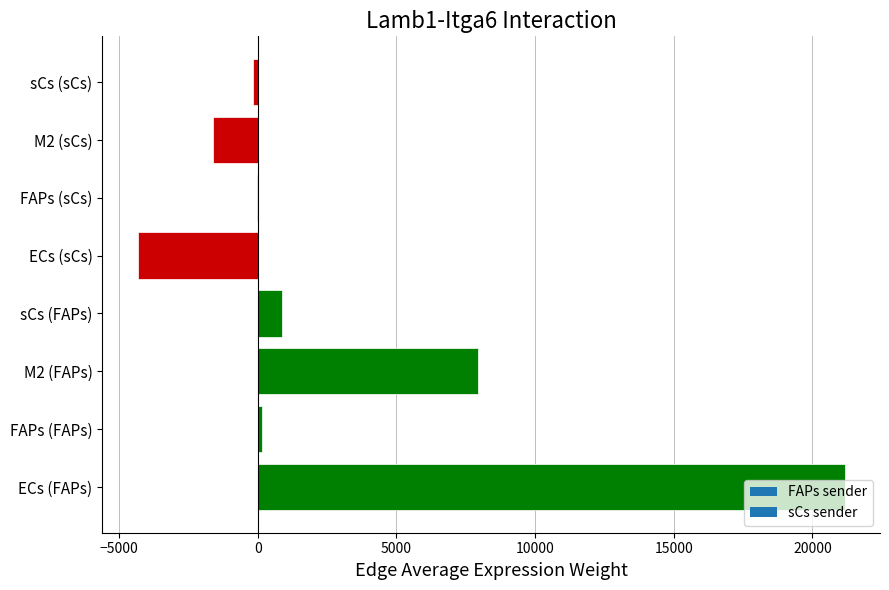

The chart shows a value of -4334.8 at ECs (sCs). True or false?

True